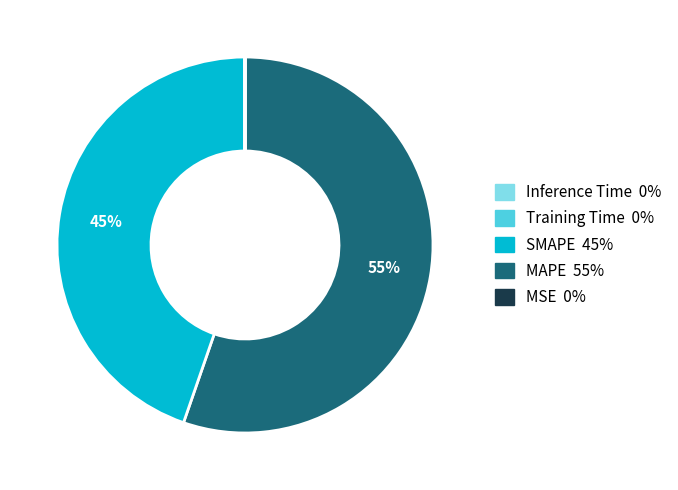

Is there a majority slice in this chart?

Yes